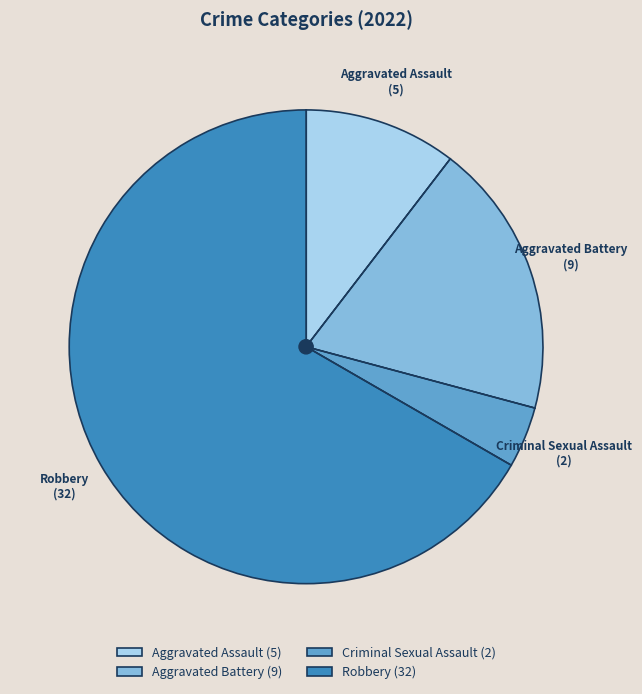

Does any single category account for the majority?

Yes